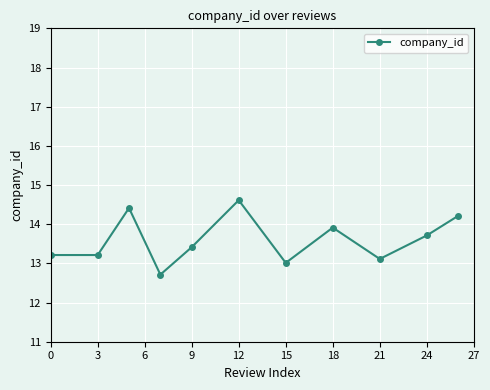

How many series are shown in this chart?

1